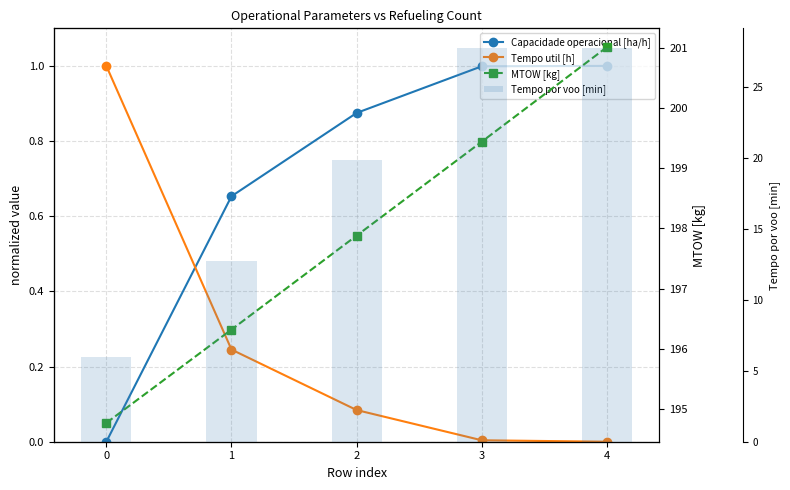

What is the average value of the Tempo util [h] series?

0.3